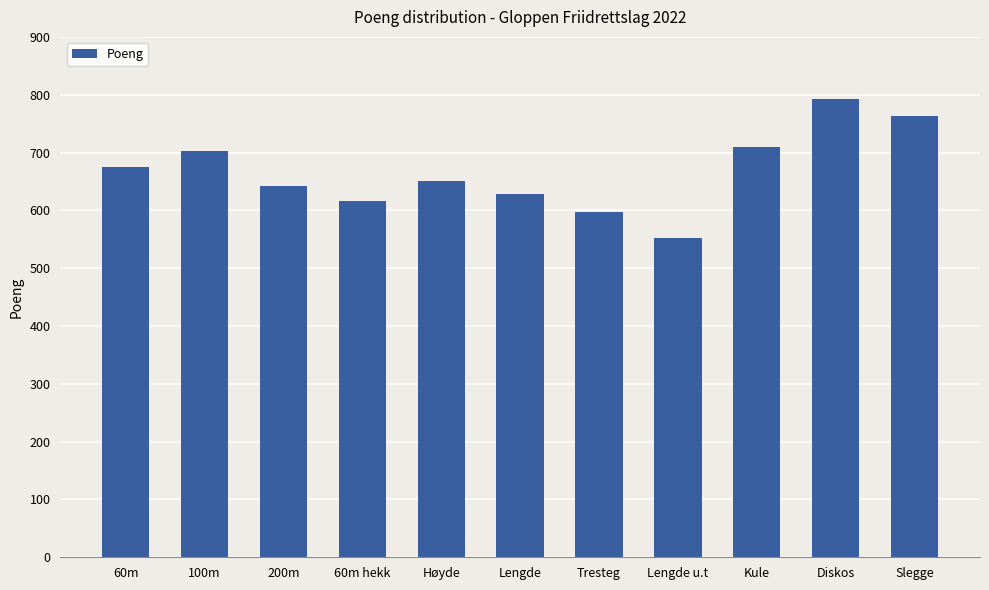

What position from the left is 100m?

2